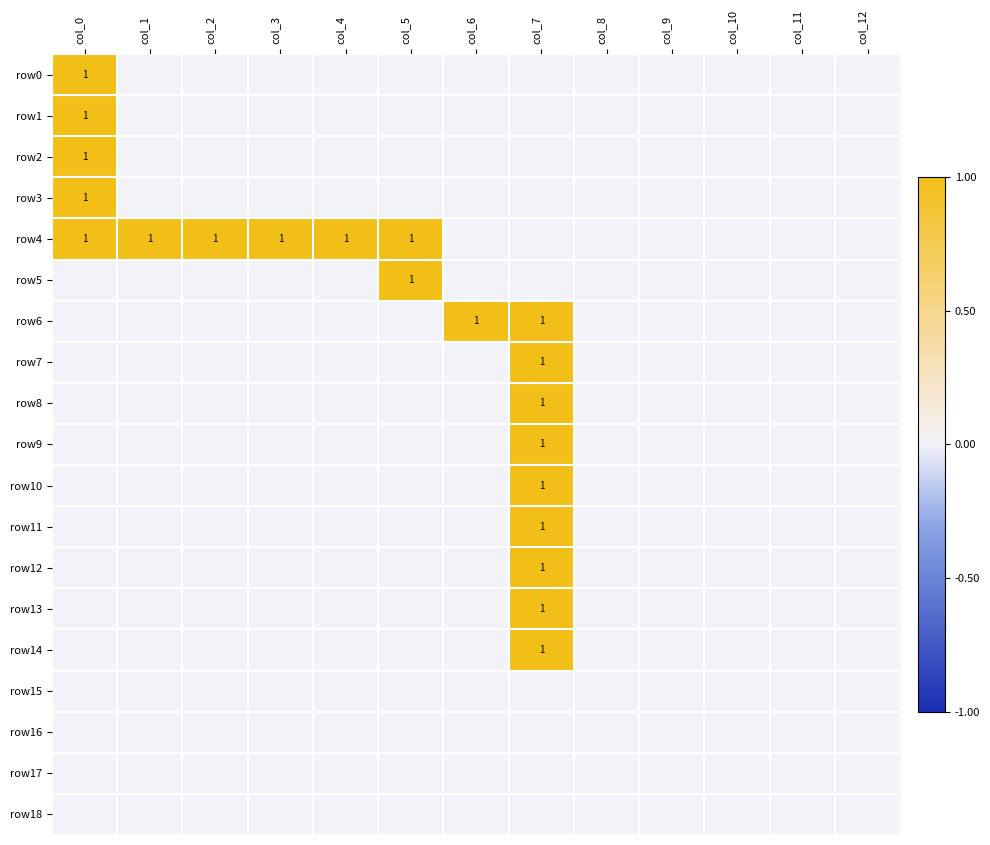

List the labels in order of row15 value, smallest first.

col_0, col_1, col_2, col_3, col_4, col_5, col_6, col_7, col_8, col_9, col_10, col_11, col_12